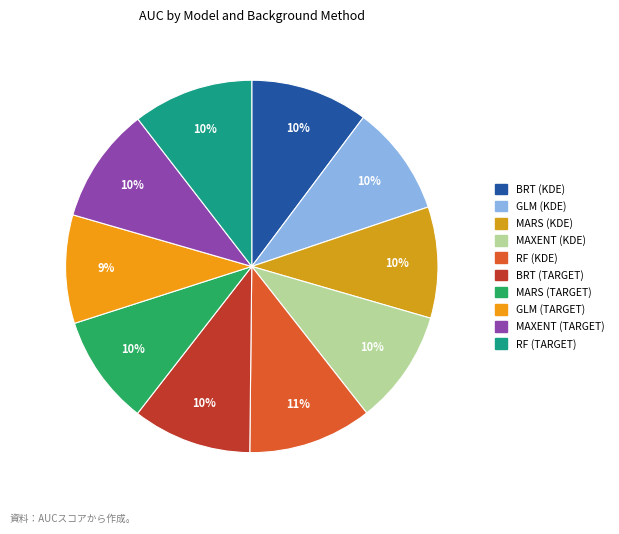

What is the largest slice in the pie chart?

RF (KDE)